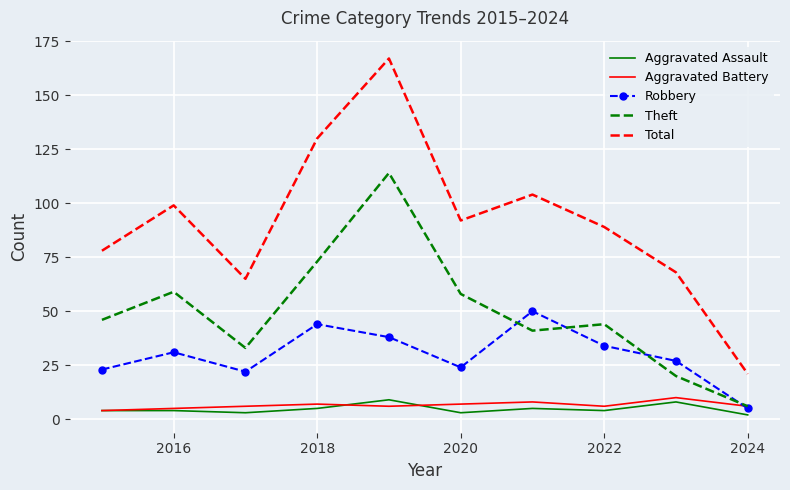

Which series has the widest spread of values?

Total